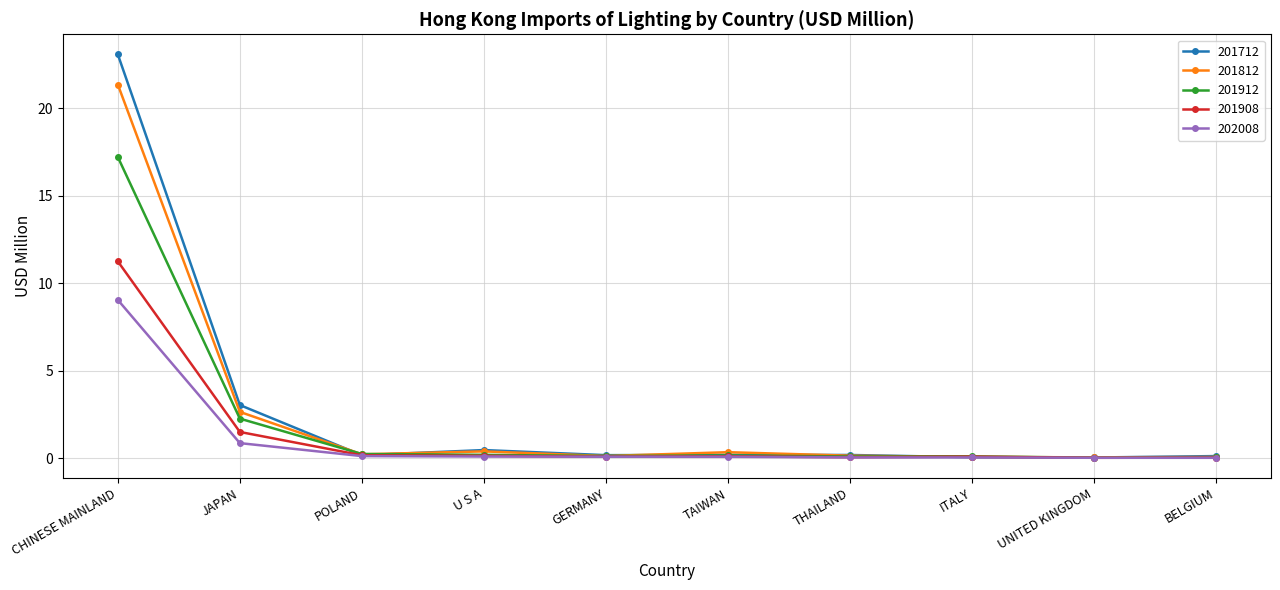

What is the label of the 5th point from the right?

TAIWAN